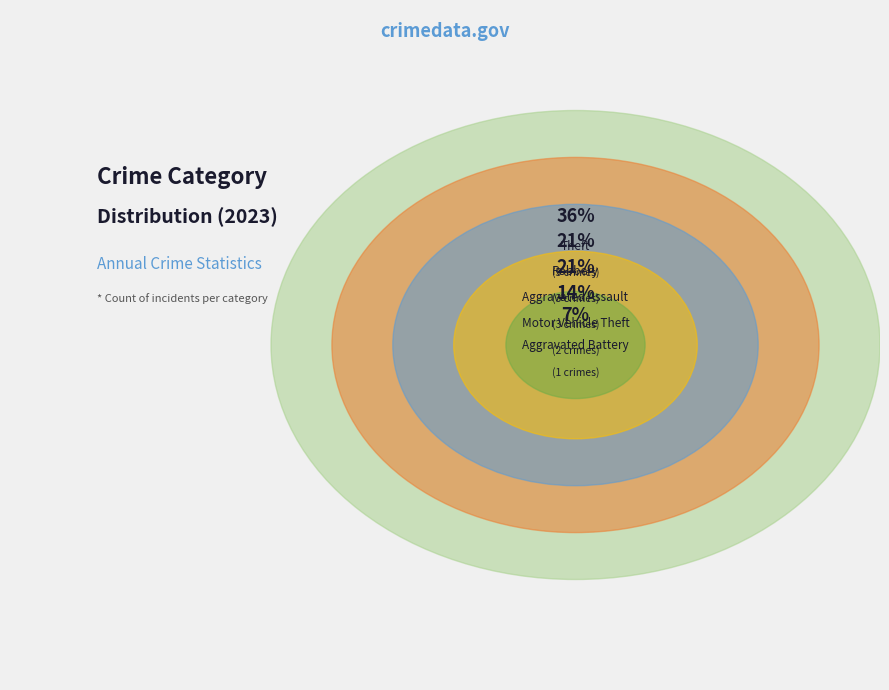

What is the total percentage of Aggravated Assault and Aggravated Battery?

28.6%